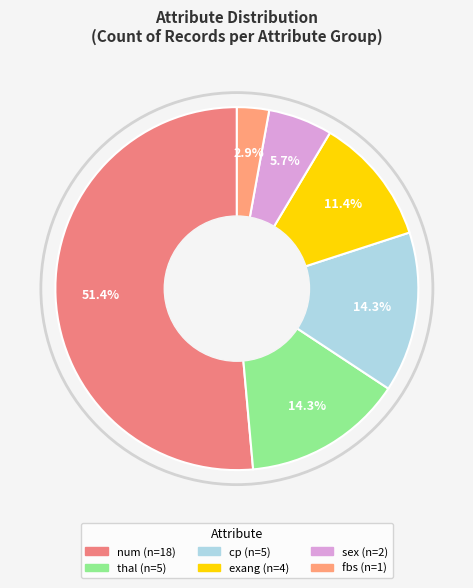

How many slices are in this pie chart?

6